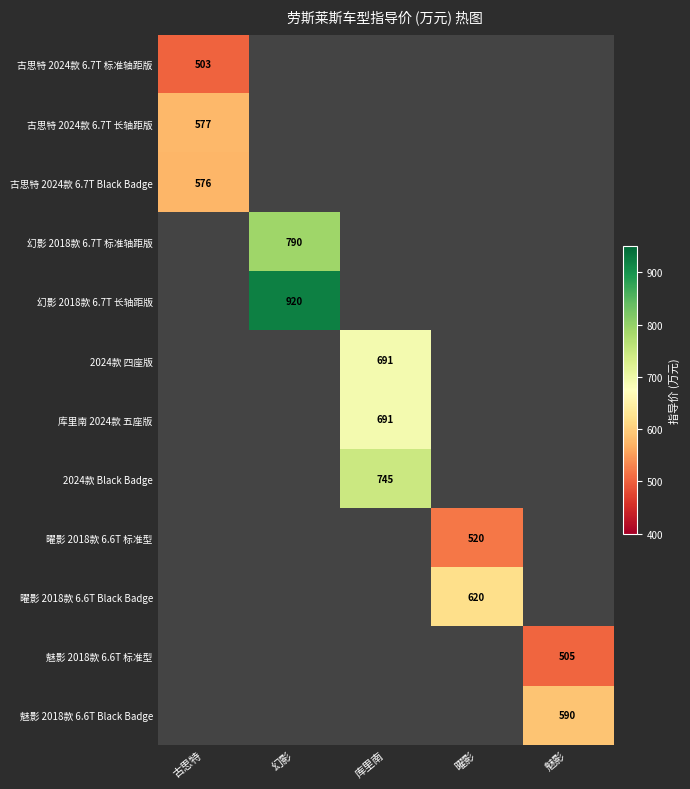

How many data points does each series have?

5